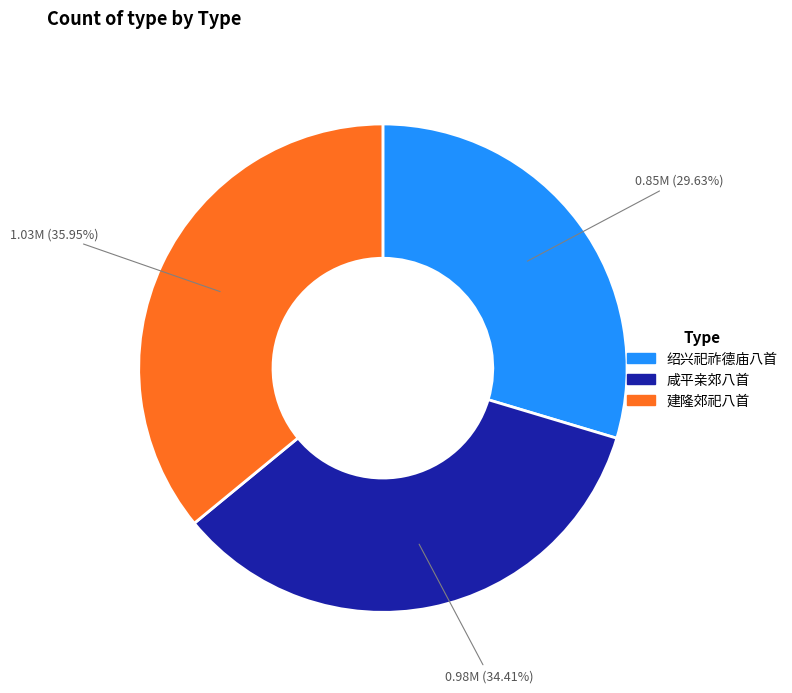

Does any single category account for the majority?

No